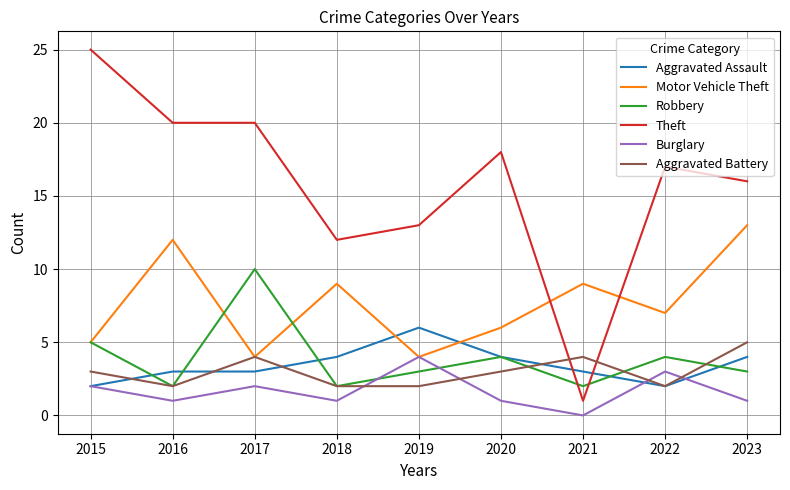

Reading left to right, list all the values displayed in this chart.

Aggravated Assault: 2	3	3	4	6	4	3	2	4
Motor Vehicle Theft: 5	12	4	9	4	6	9	7	13
Robbery: 5	2	10	2	3	4	2	4	3
Theft: 25	20	20	12	13	18	1	17	16
Burglary: 2	1	2	1	4	1	0	3	1
Aggravated Battery: 3	2	4	2	2	3	4	2	5